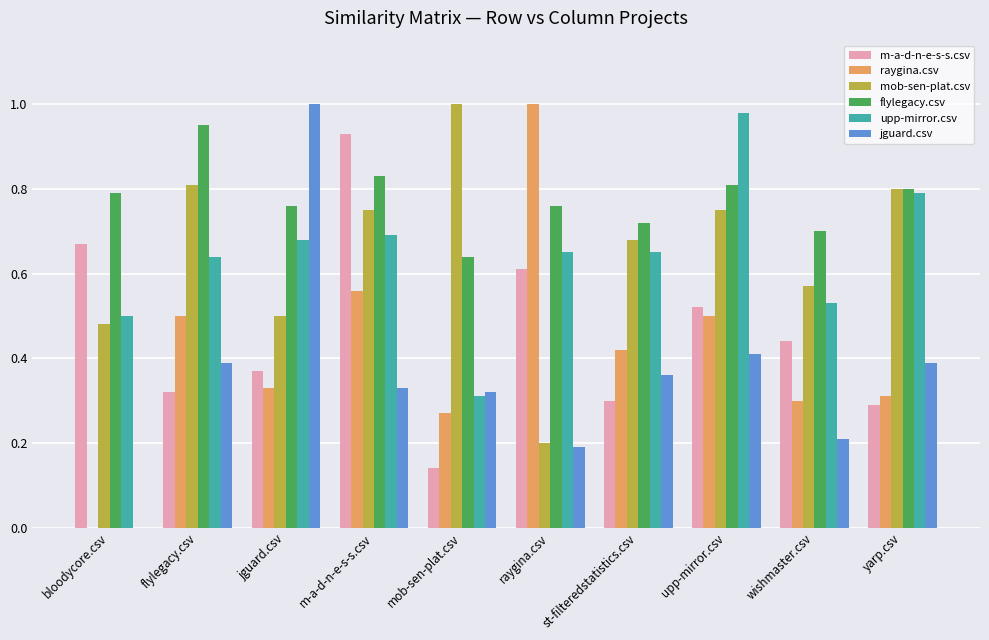

Is it true that upp-mirror.csv equals 1.0 at upp-mirror.csv?

True